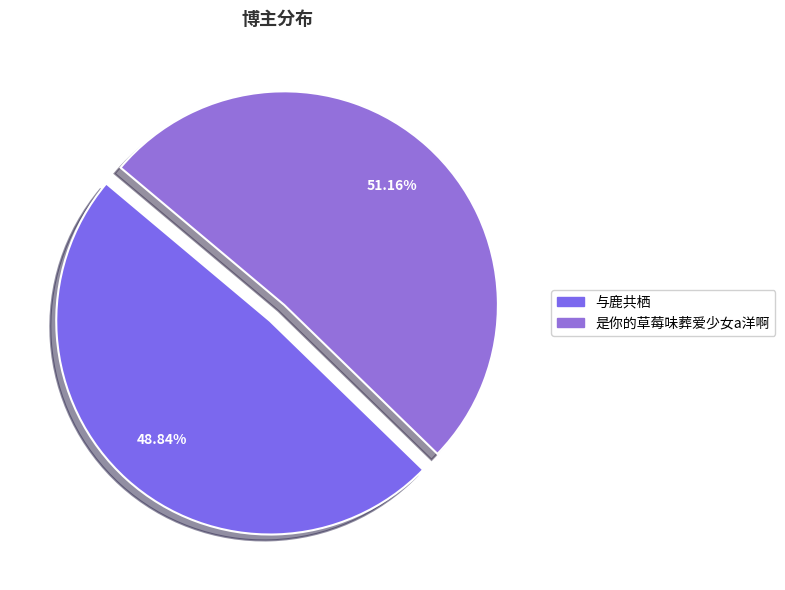

True or false: 与鹿共栖 accounts for 58% of the total.

False